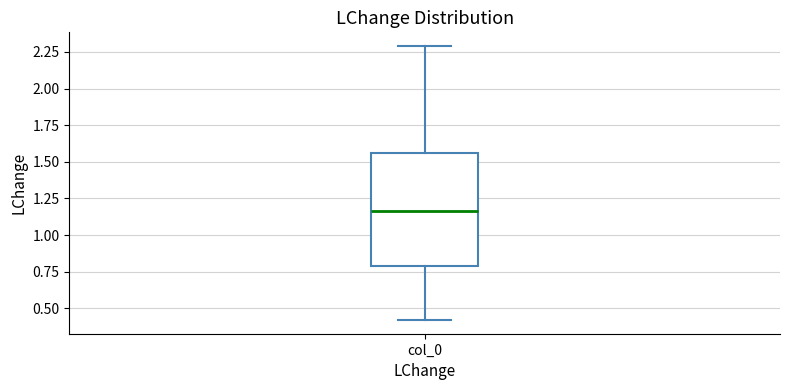

Read this box plot against the y-axis: the position of the median line, the range covered by the box, and the ends of both whiskers. The values are not printed on the chart, so give them approximately, as read against the axis.

median 1.15, box 0.80 to 1.55, whiskers 0.40 to 2.30